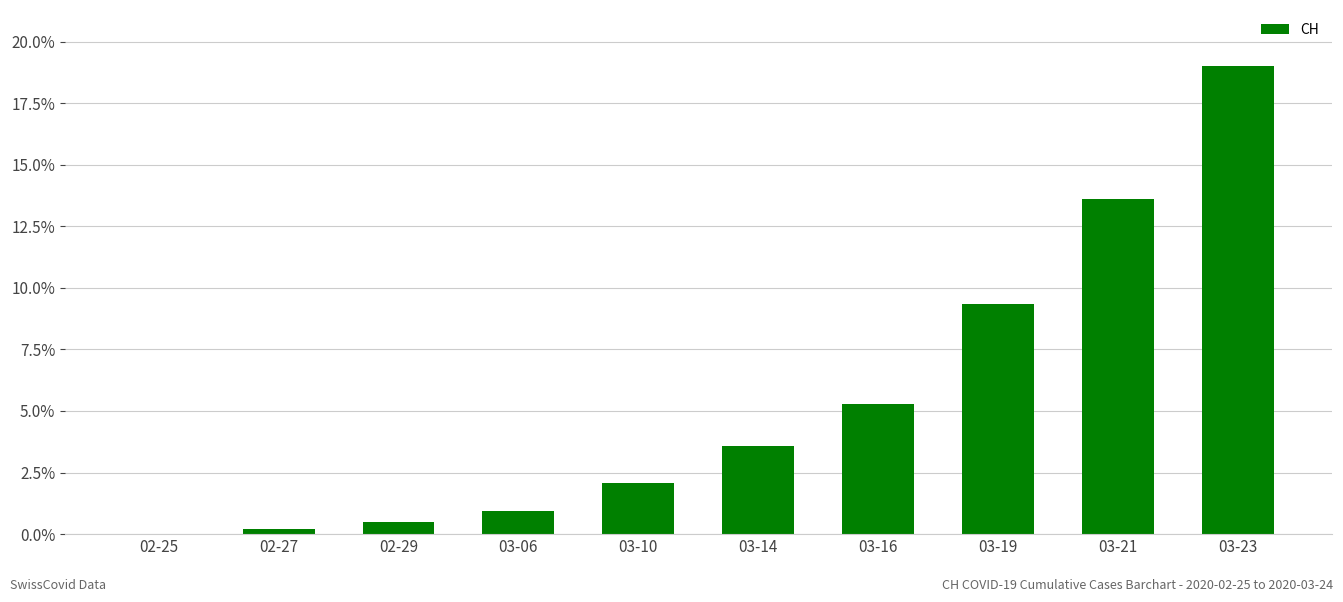

The chart shows a value of 5.3 at 03-16. True or false?

True